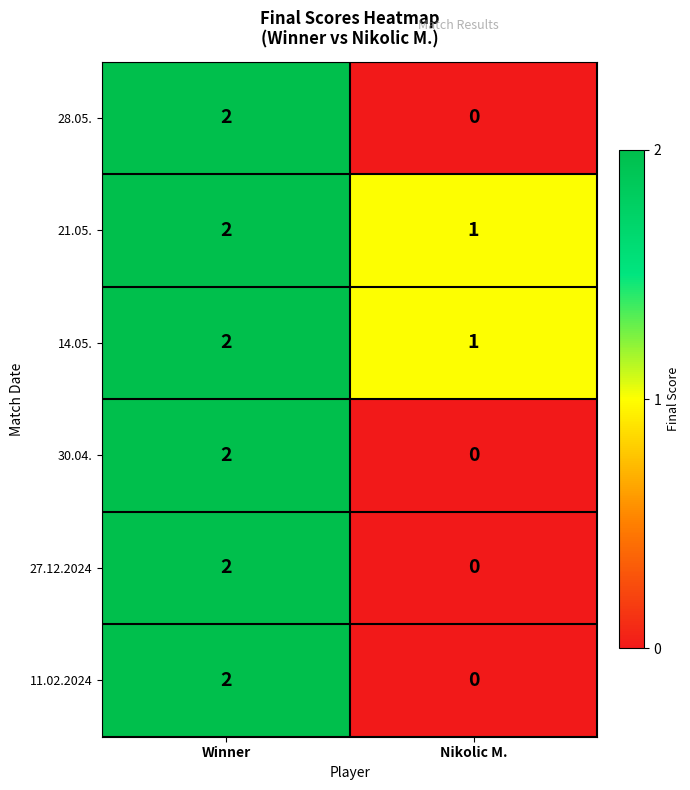

List the labels in order of 27.12.2024 value, largest first.

Winner, Nikolic M.